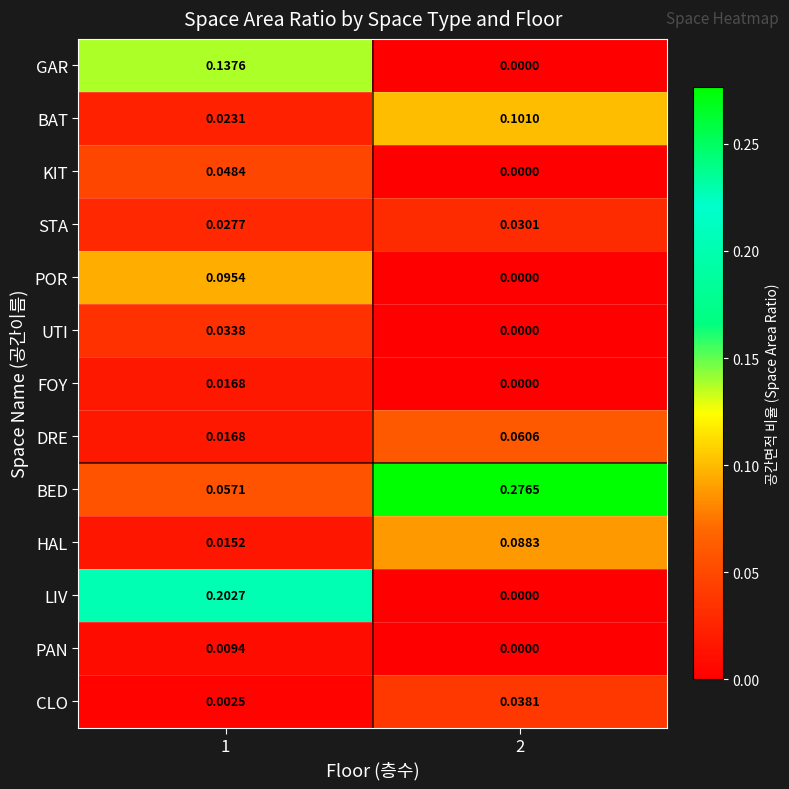

Which series changed the most between 1 and 2?

BED